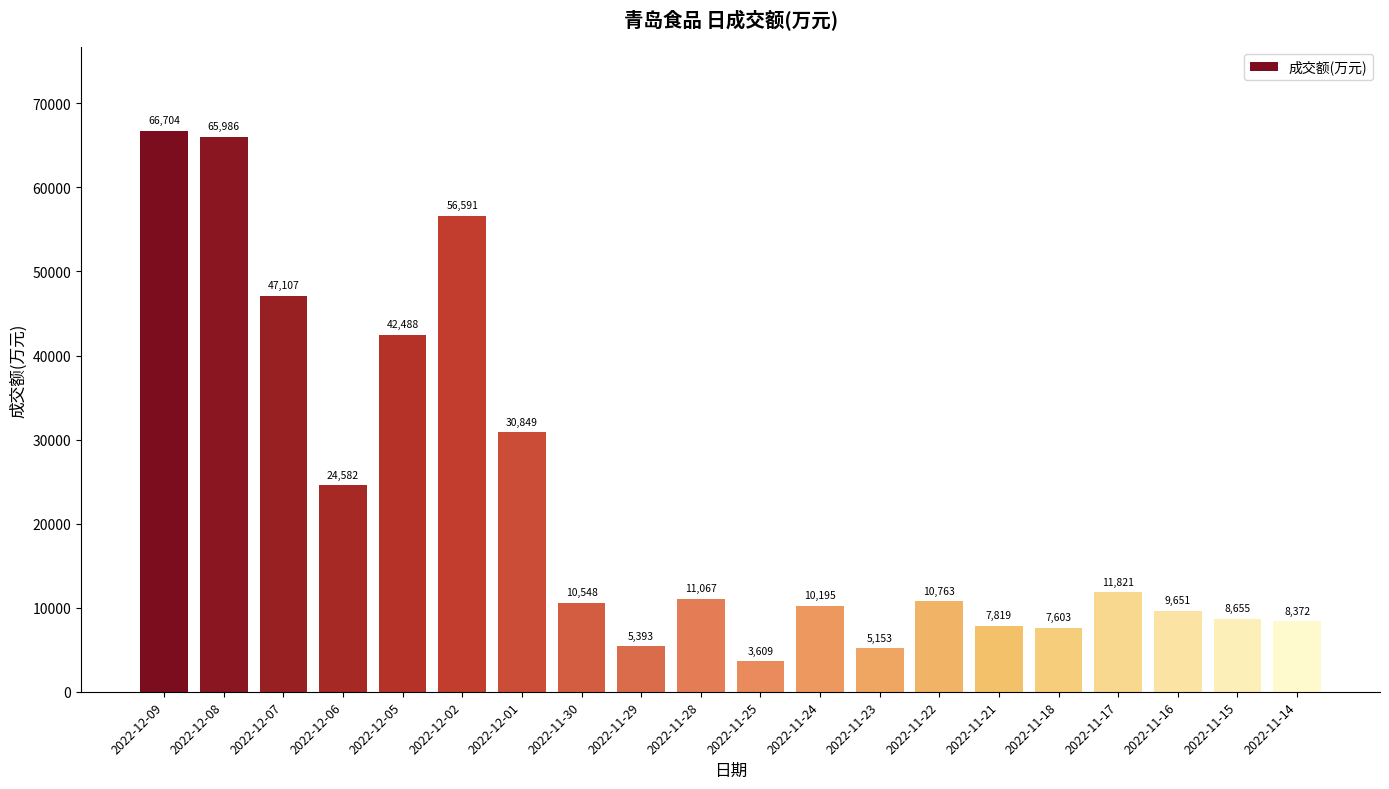

How many values are below 10763?

10